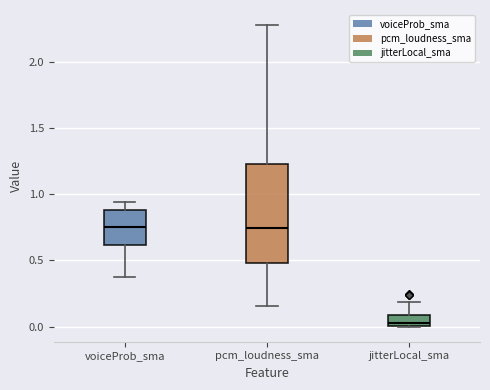

Reading left to right, transcribe this box plot: for each box, give where its median line is, the range the box spans, and where its two whiskers end, as read against the y-axis. The values are not printed on the chart, so give them approximately, as read against the axis.

voiceProb_sma: median 0.75, box 0.60 to 0.90, whiskers 0.40 to 0.95
pcm_loudness_sma: median 0.75, box 0.50 to 1.25, whiskers 0.15 to 2.30
jitterLocal_sma: median 0.05, box 0.00 to 0.10, whiskers 0.00 to 0.20